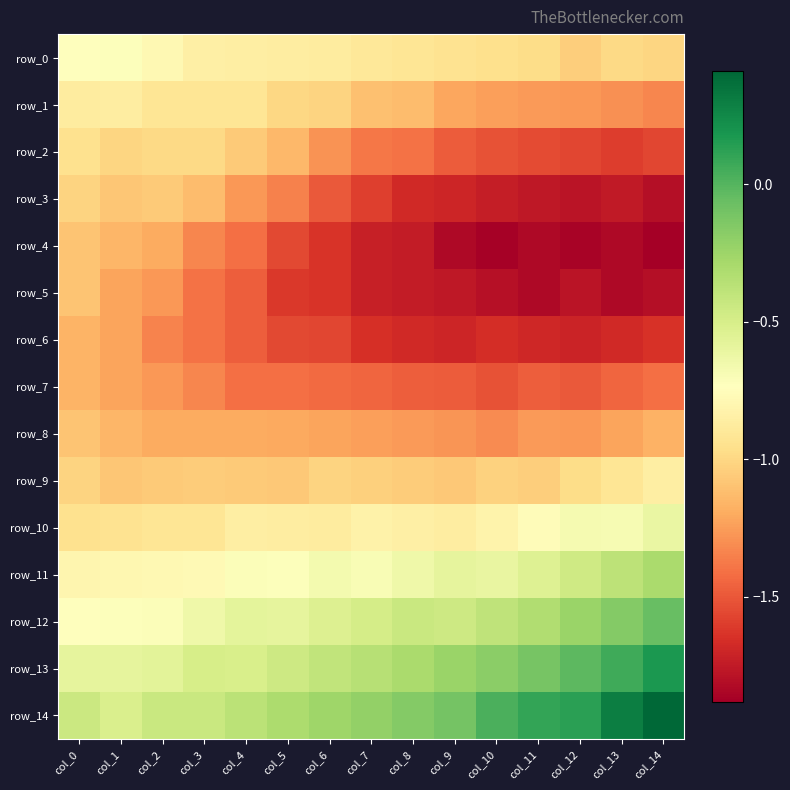

Where is row_2 nearest to the value -1?

col_2